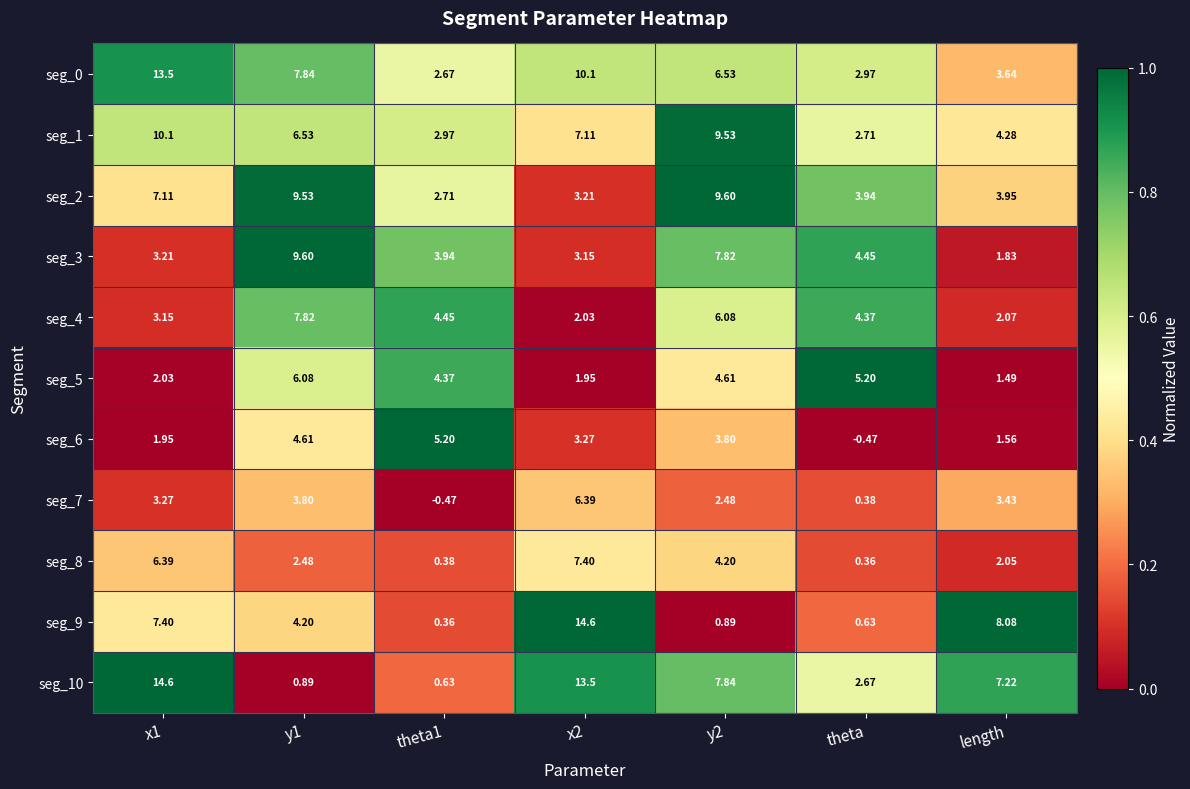

At how many categories does at least one series exceed 0?

7